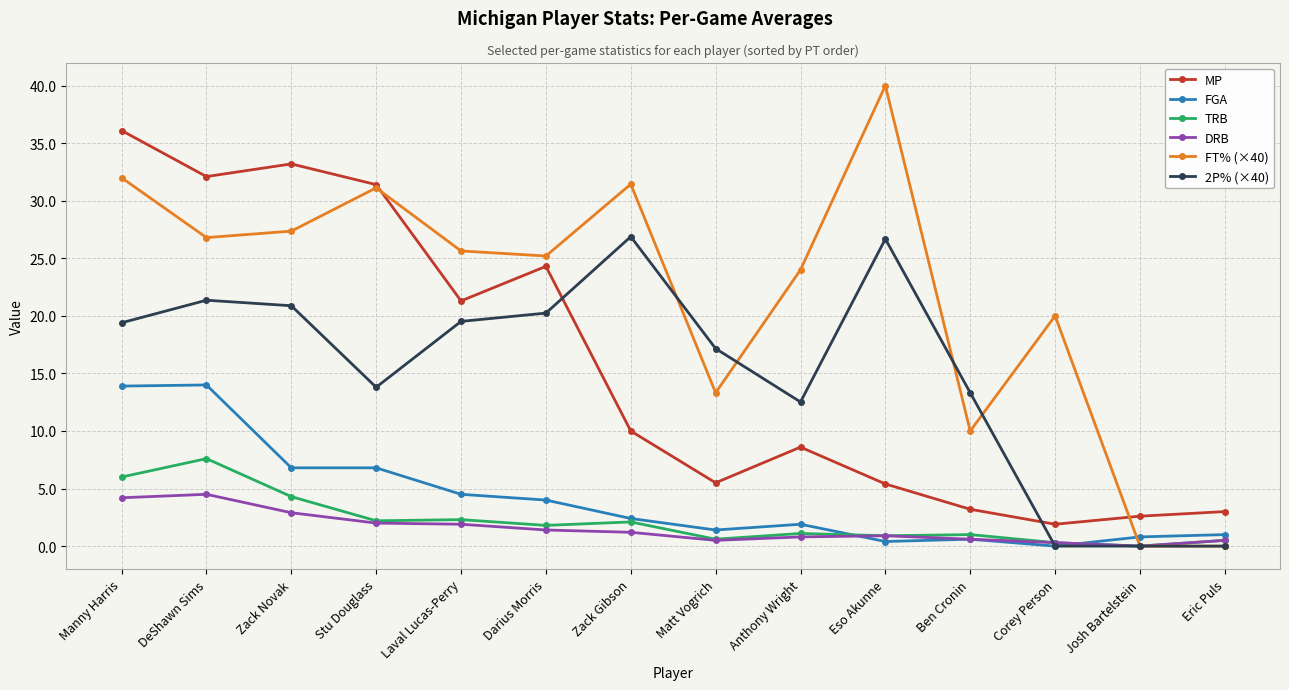

What is the difference between the second highest and minimum values in the MP series?

31.3